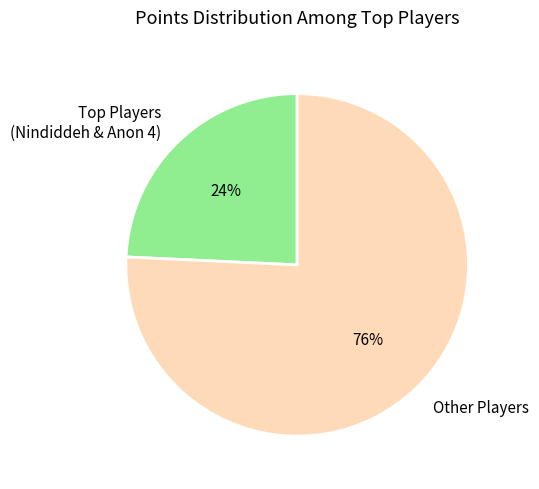

True or false: Other Players accounts for 76% of the total.

True